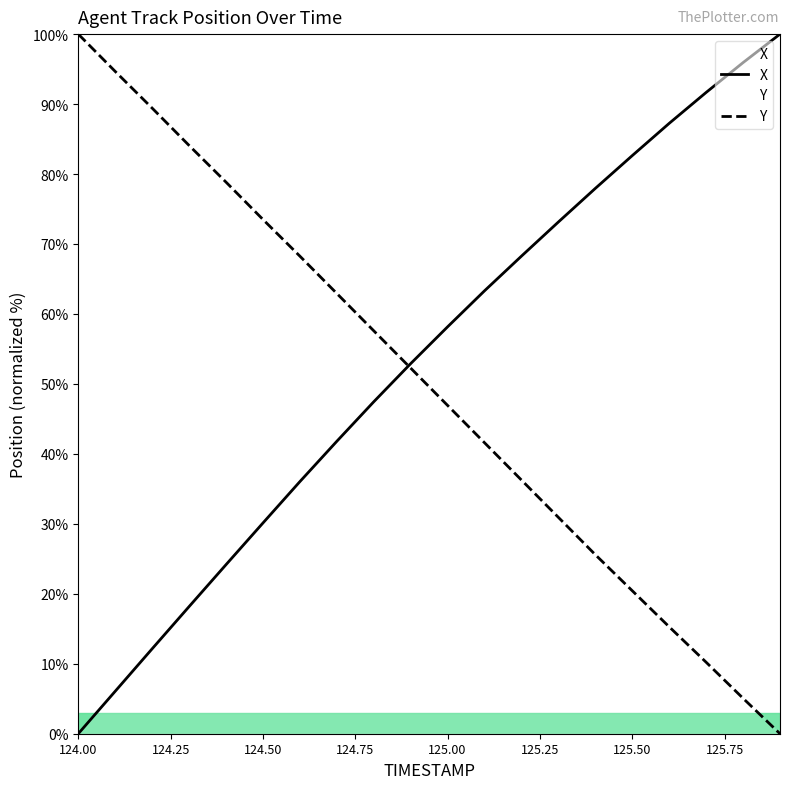

Which series ends up on top after the final intersection of X and Y?

X